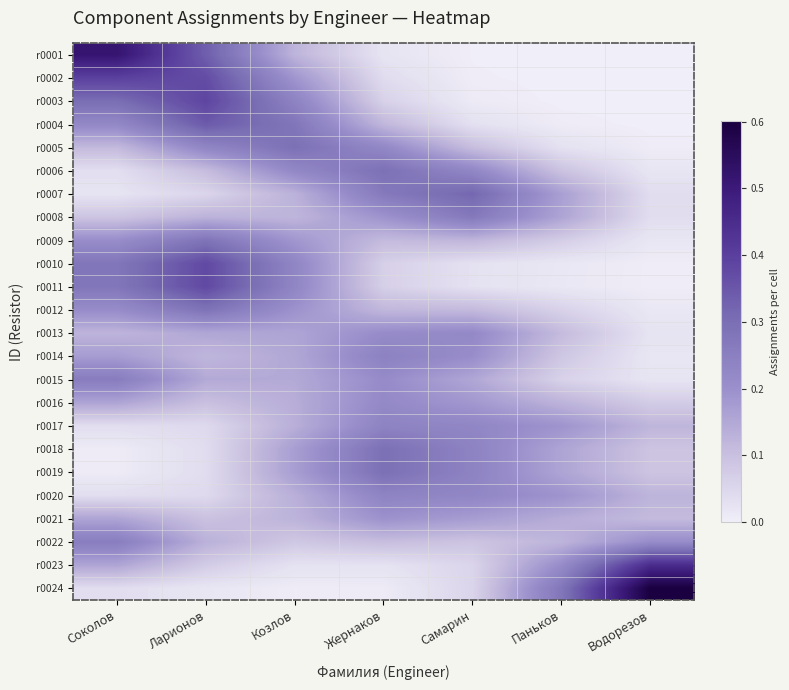

What is the maximum value shown in the chart?

0.6